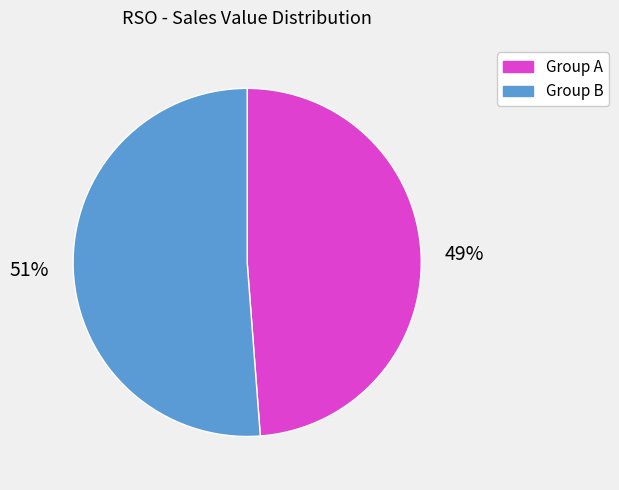

To the nearest percent, what is the average slice percentage?

50%